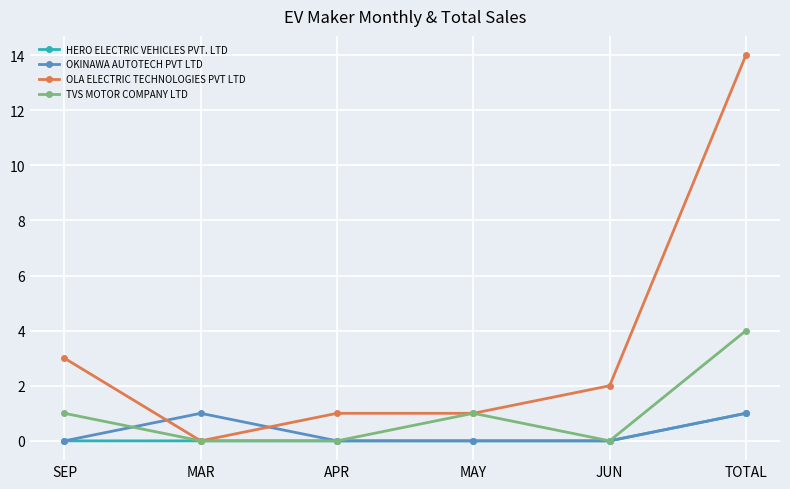

Which category has the lowest value in the OLA ELECTRIC TECHNOLOGIES PVT LTD series?

MAR